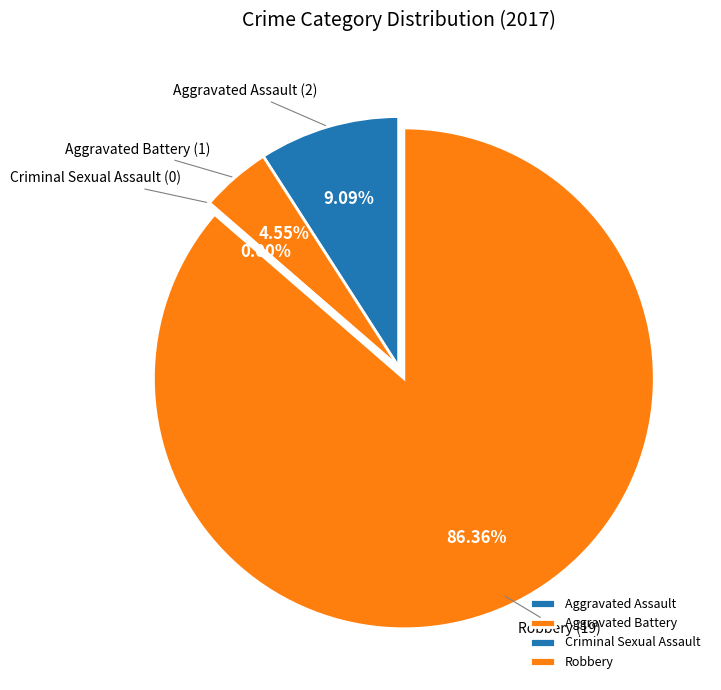

Which slice represents more than half of the pie?

Robbery